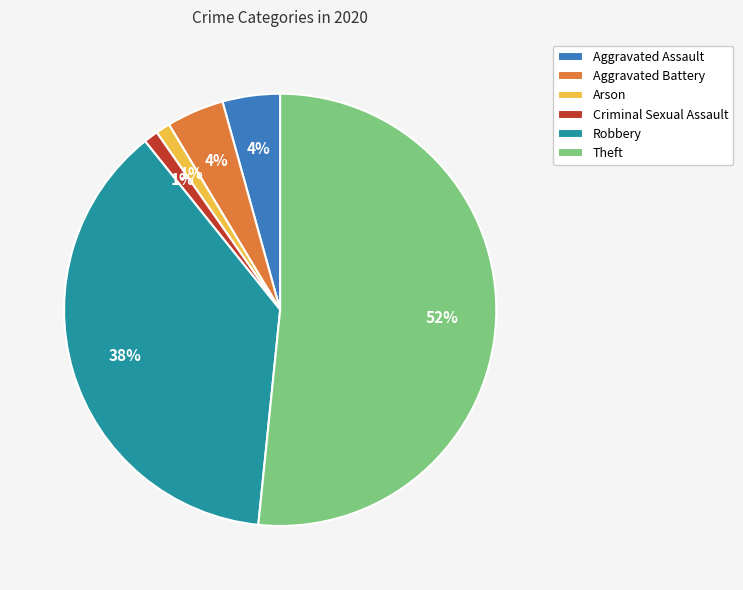

Is there any slice that represents more than half of the pie?

Yes